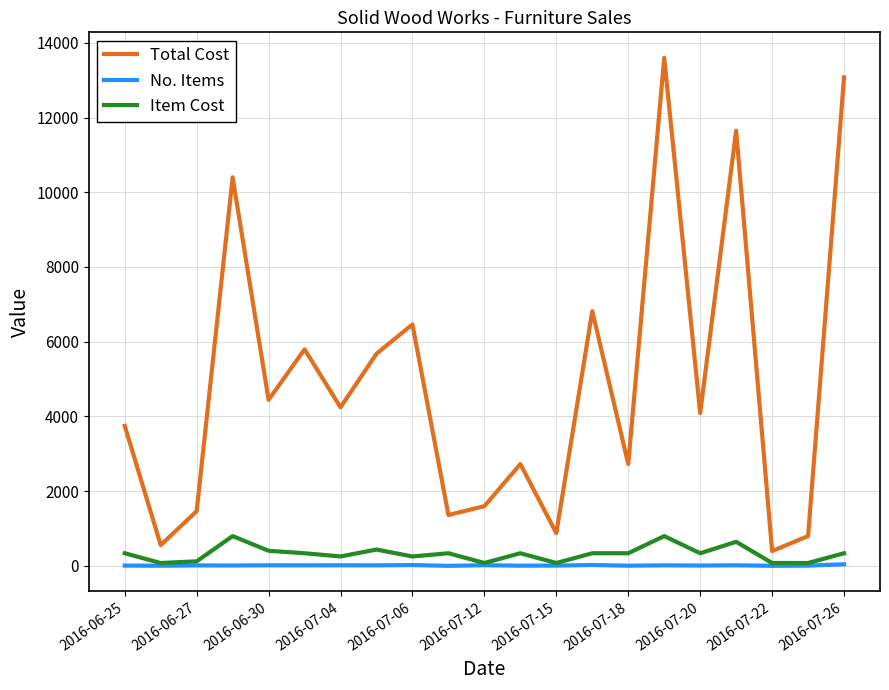

Rank the series by their maximum value, from lowest to highest.

No. Items, Item Cost, Total Cost